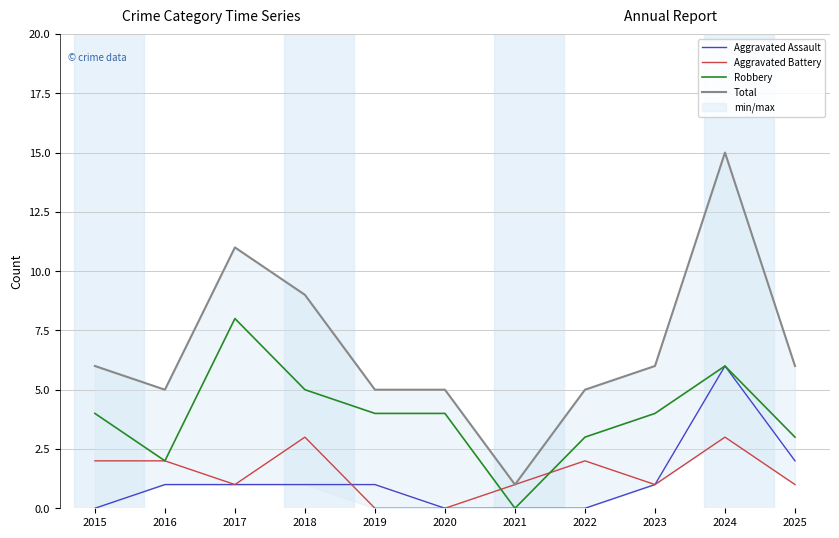

Reading left to right, what are all the values shown in this chart?

Aggravated Assault: 0	1	1	1	1	0	0	0	1	6	2
Aggravated Battery: 2	2	1	3	0	0	1	2	1	3	1
Robbery: 4	2	8	5	4	4	0	3	4	6	3
Total: 6	5	11	9	5	5	1	5	6	15	6